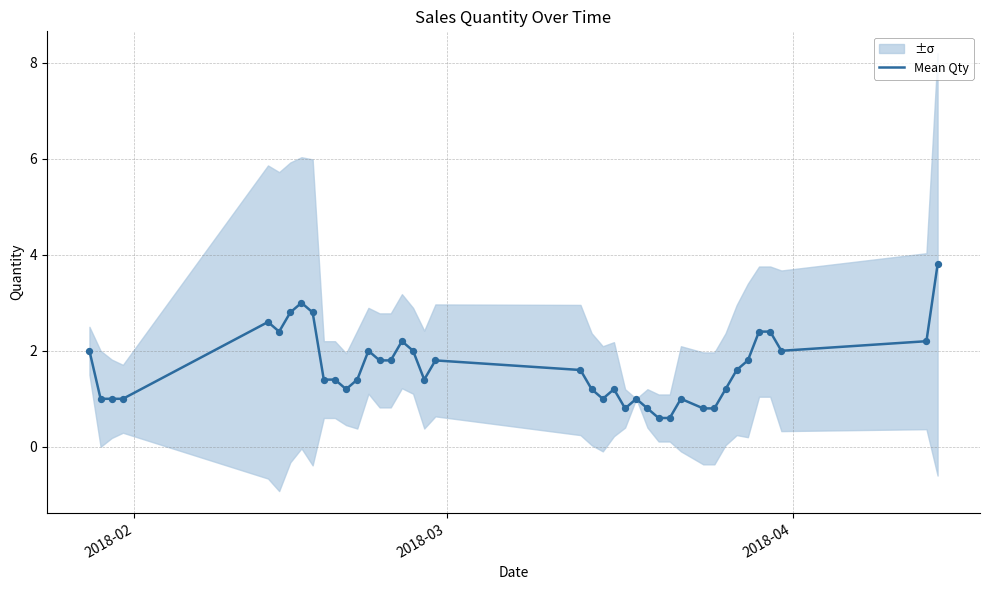

What is the highest value of the Mean Qty series?

3.8